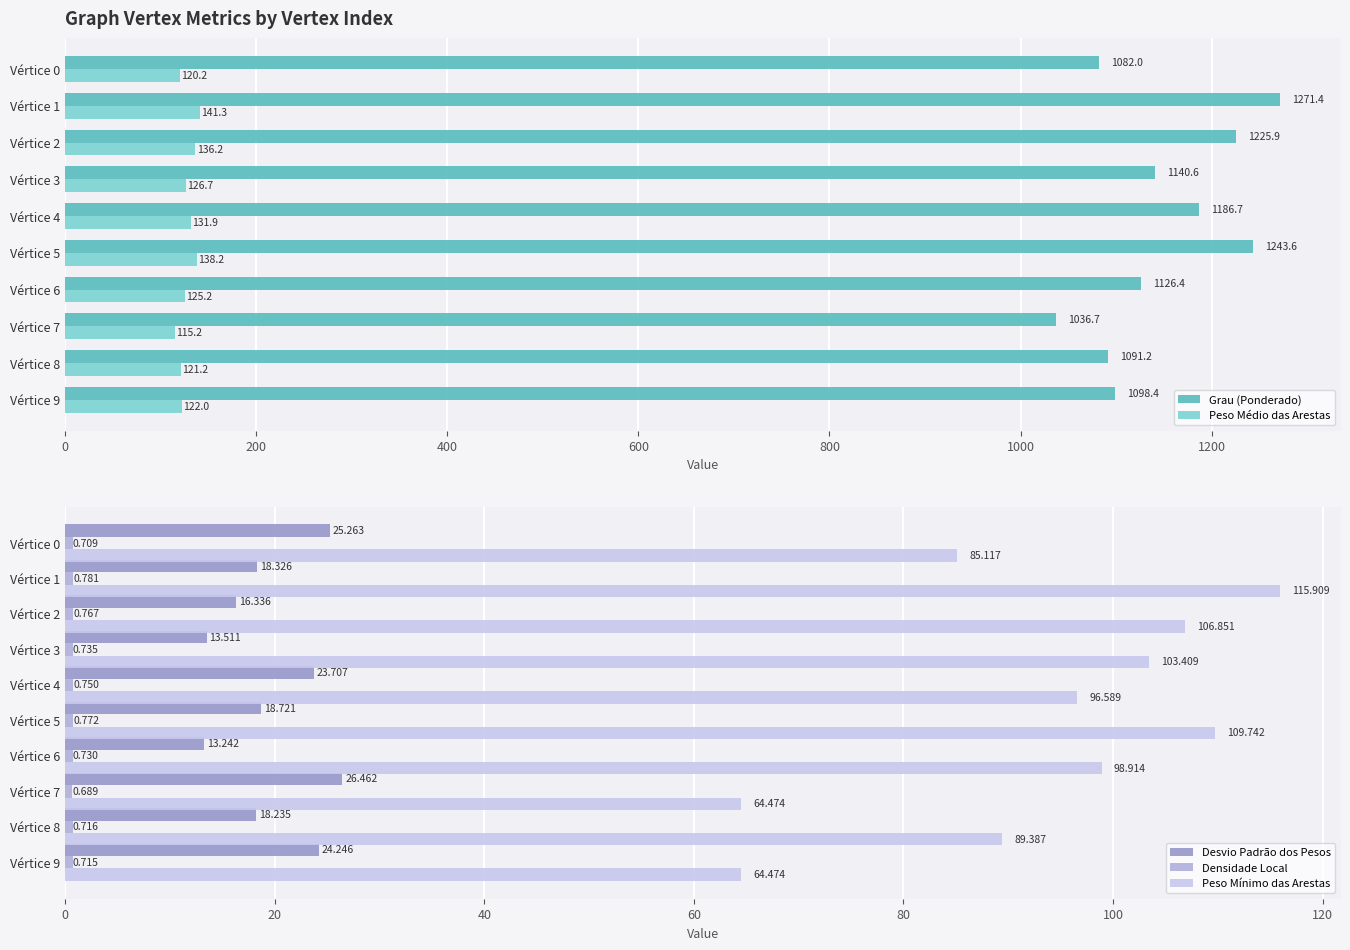

How many series are shown in this chart?

5